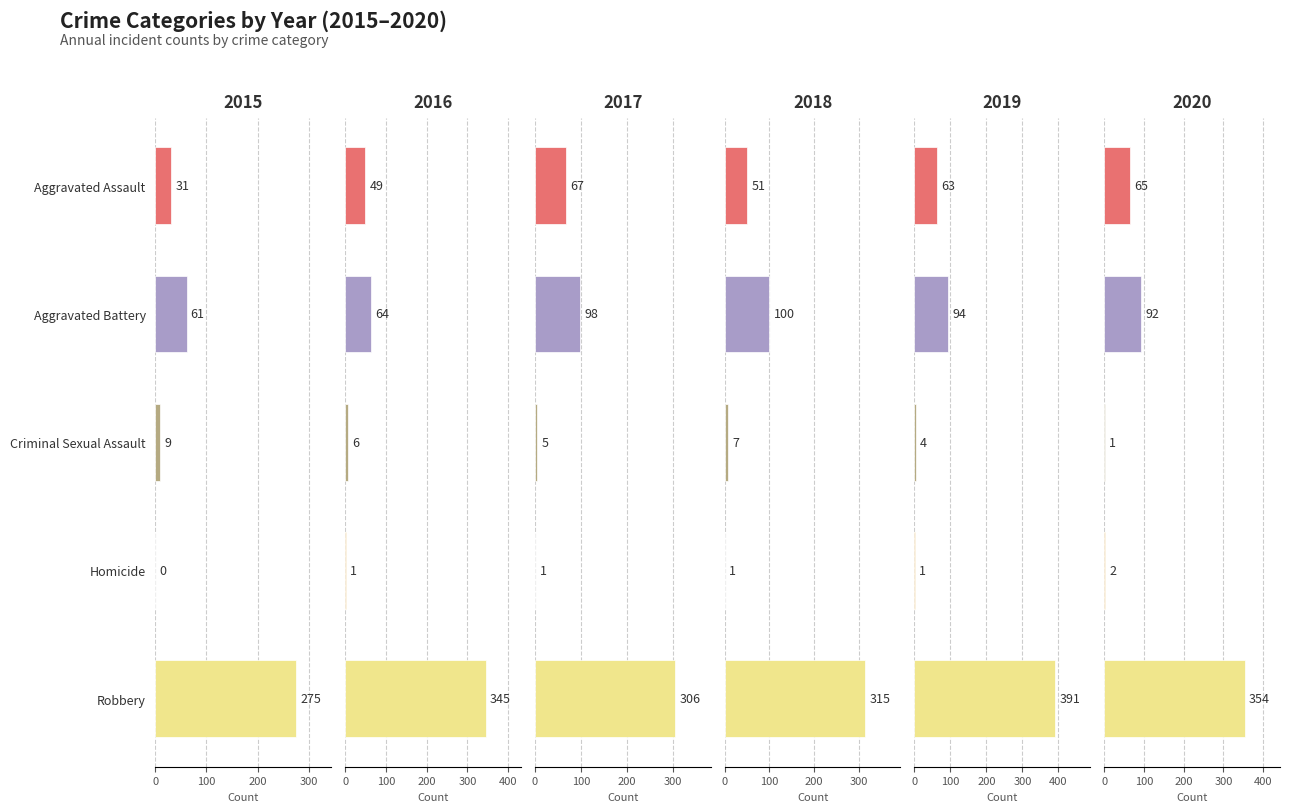

Which category has the highest value in the 2020 series?

Robbery